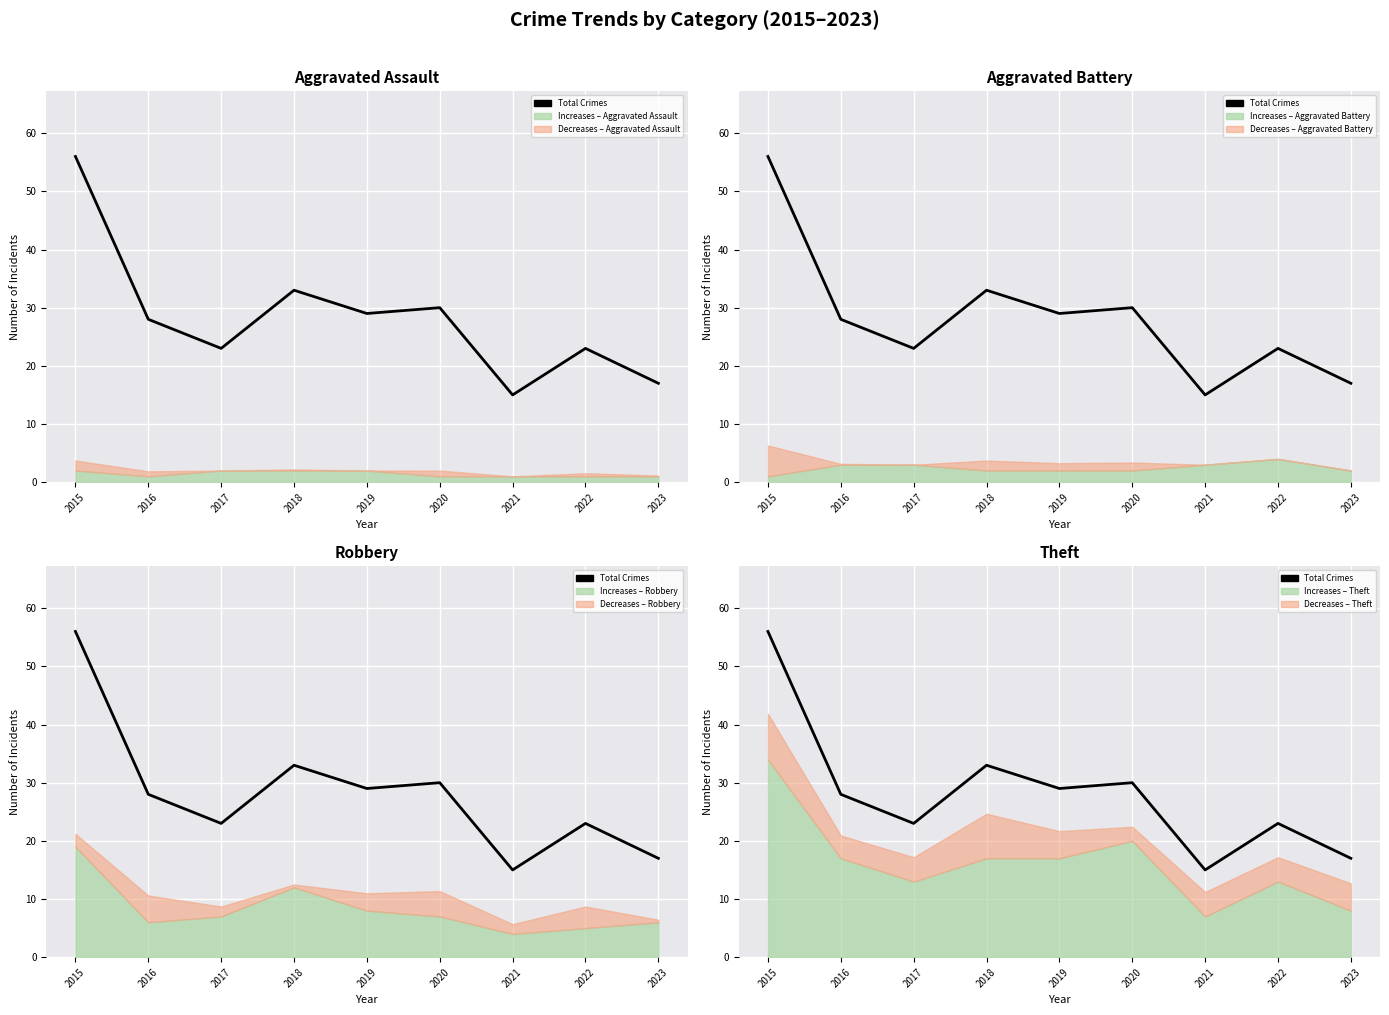

What is the value of the 8th point from the left?

23